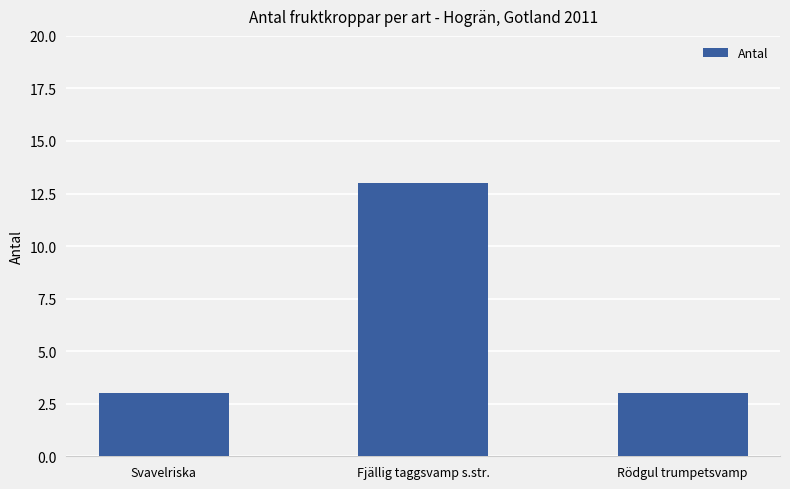

Reading right to left, what are all the values shown in this chart?

Rödgul trumpetsvamp=3	Fjällig taggsvamp s.str.=13	Svavelriska=3